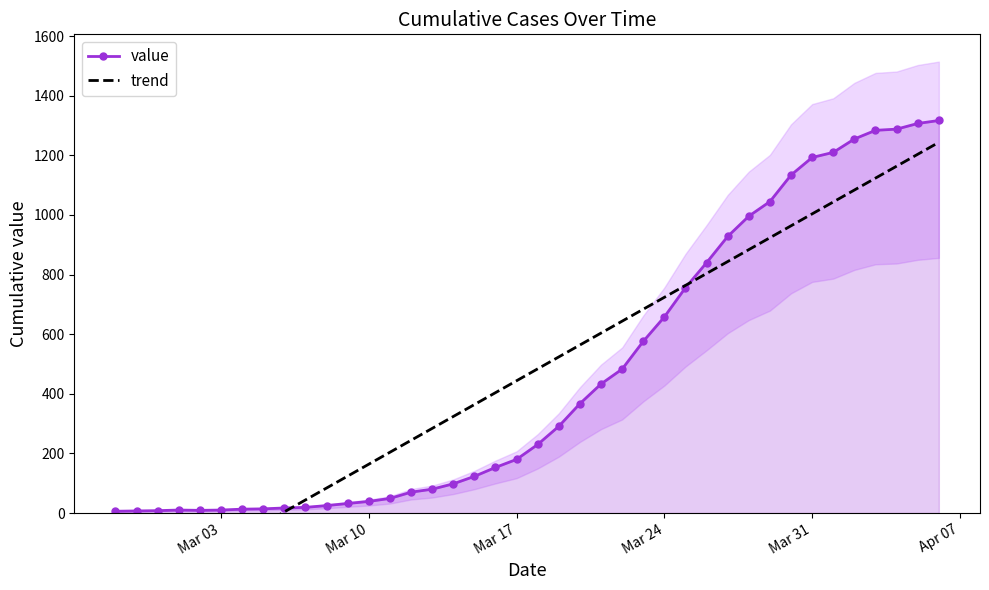

True or false: value has more than 0 interior local peaks.

True